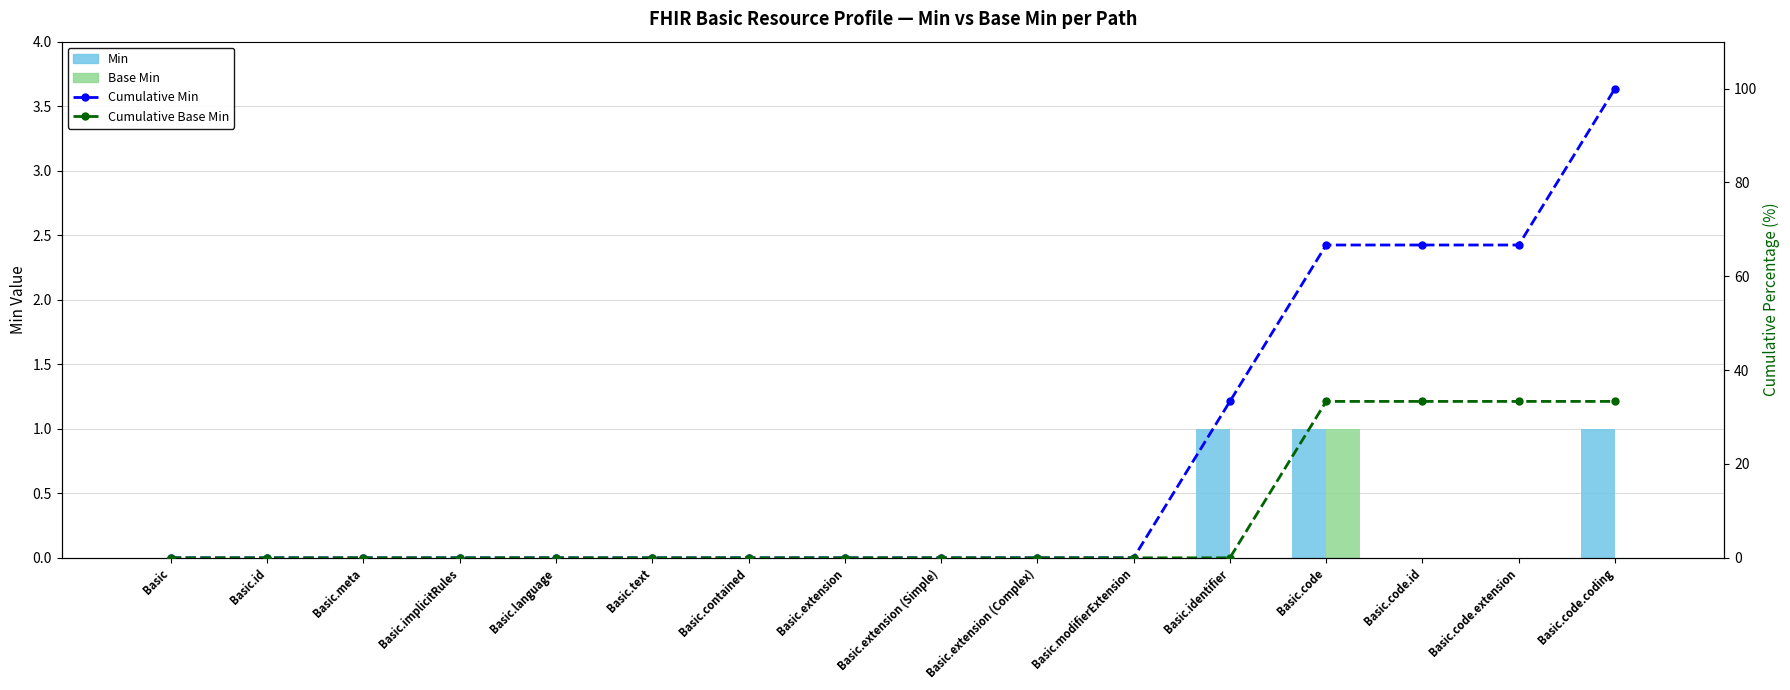

Which series has the largest total across all categories?

Cumulative Min